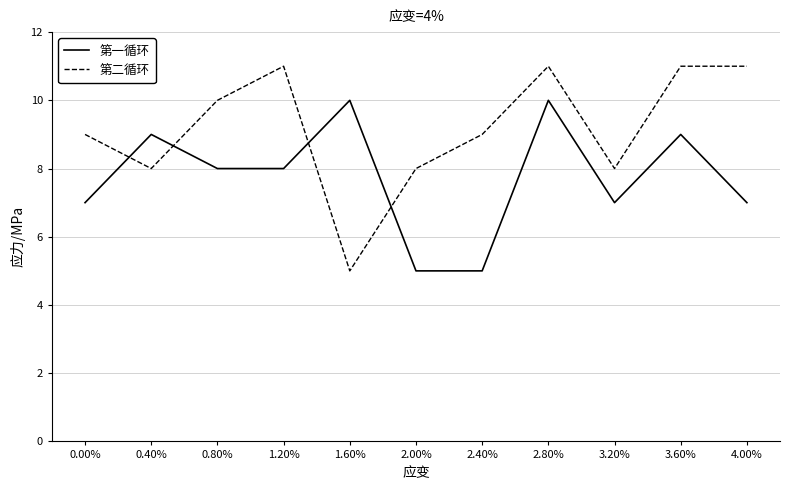

What is the difference between the highest and lowest values at 3.60%?

2